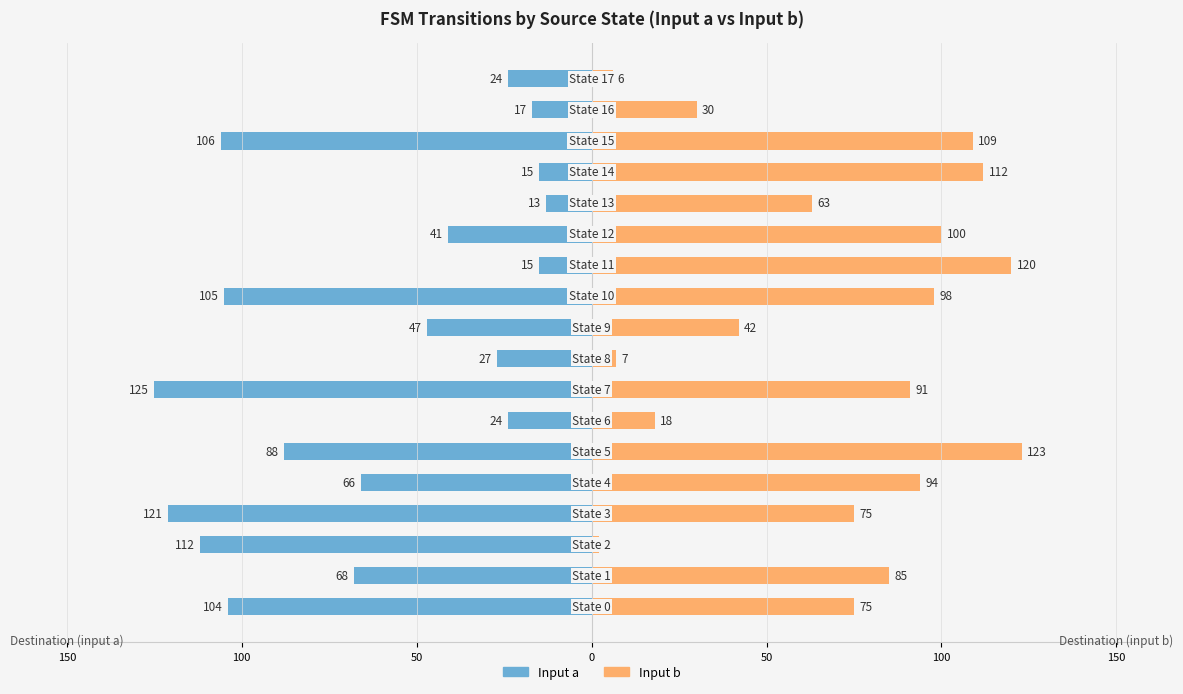

What is the difference between the maximum and second lowest values in the Input b (dest state) series?

117